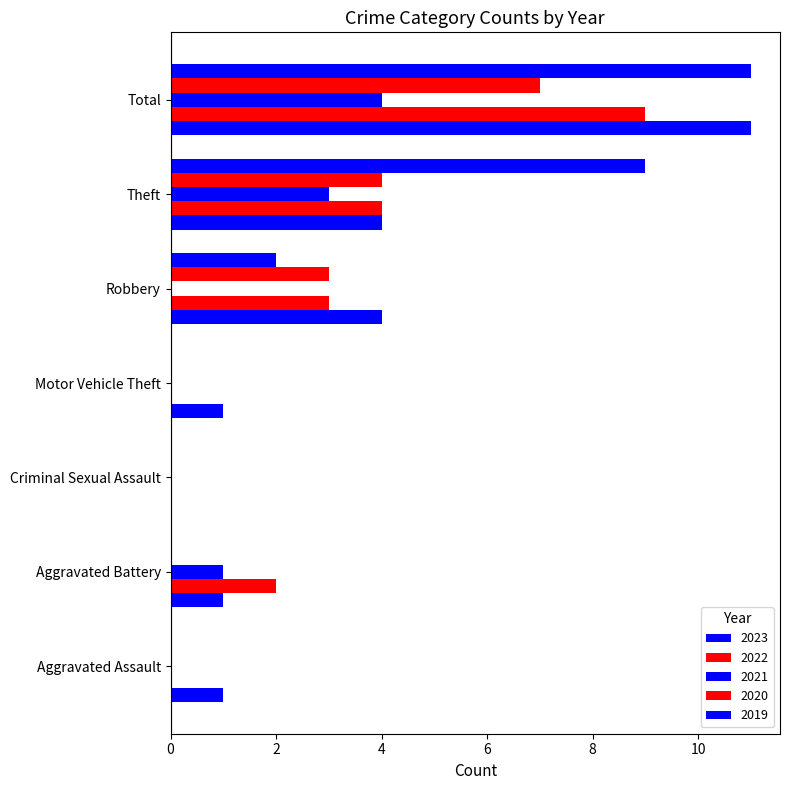

At which label does 2022 first exceed 2?

Robbery